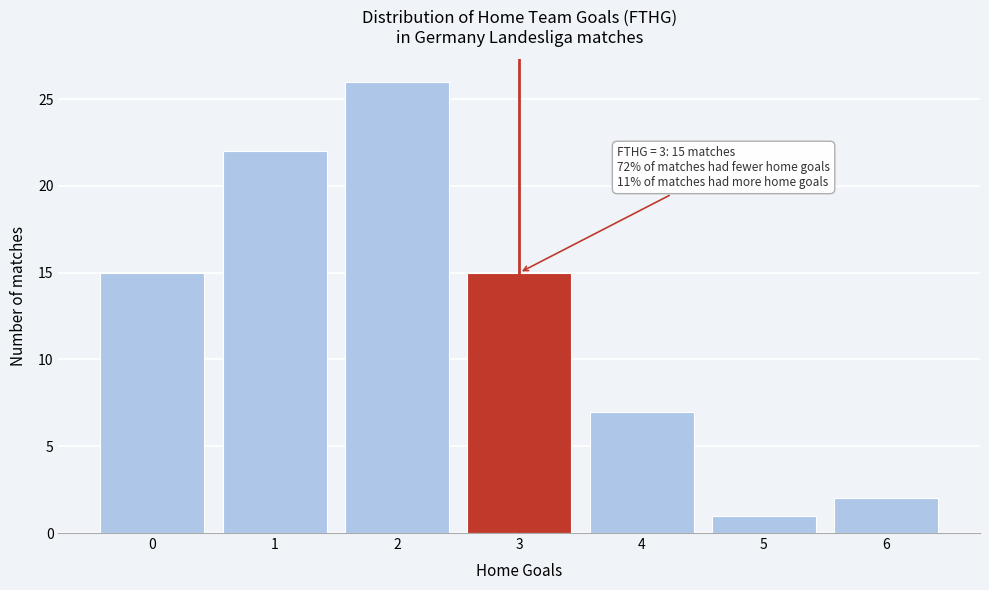

Reading left to right, list all the values displayed in this chart.

0=15	1=22	2=26	3=15	4=7	5=1	6=2